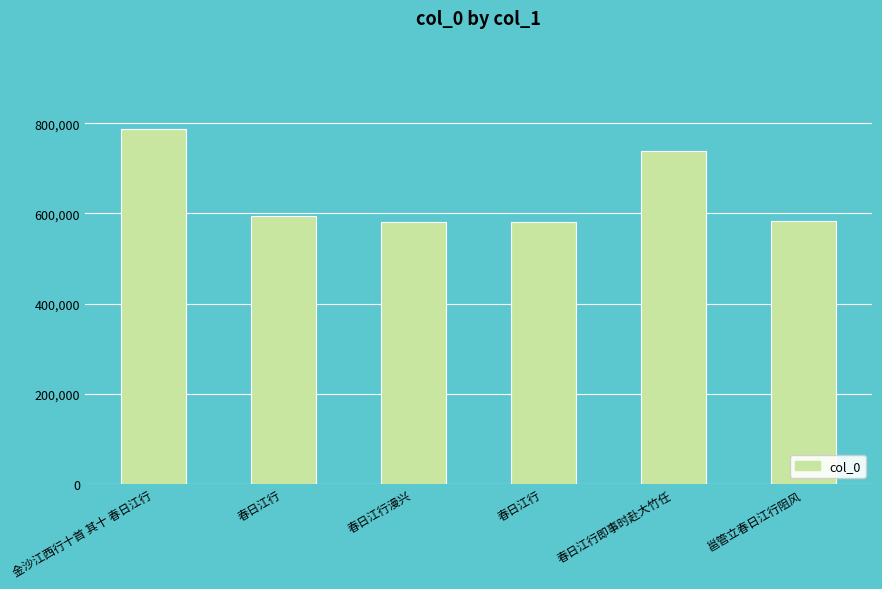

Rank the categories by value from highest to lowest.

金沙江西行十首 其十 春日江行, 春日江行即事时赴大竹任, 春日江行, 邕管立春日江行阻风, 春日江行漫兴, 春日江行